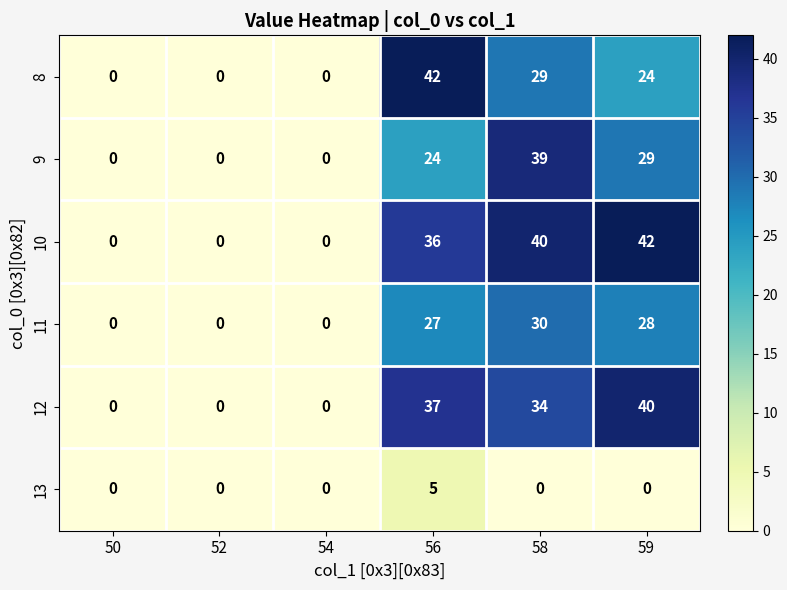

Count the 8 values in the range 0 to 29.

5